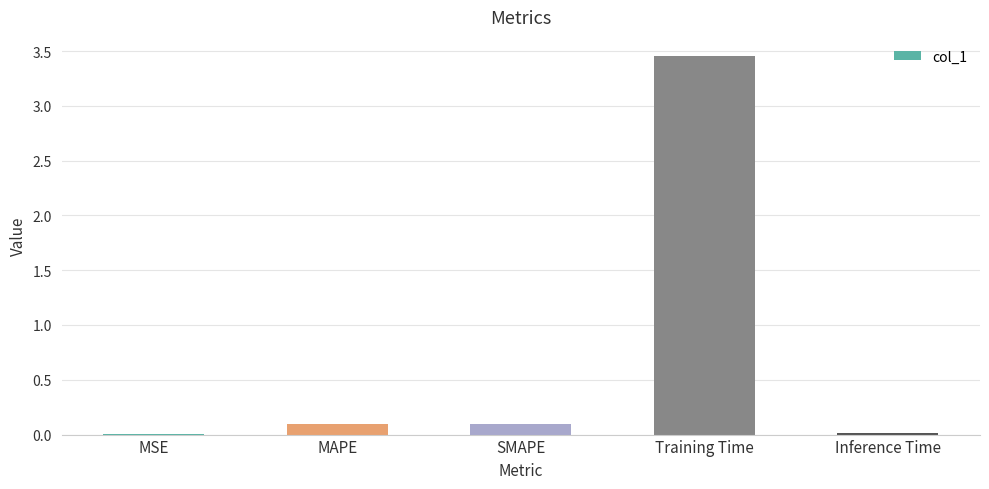

Between MAPE and Training Time, which is larger?

Training Time